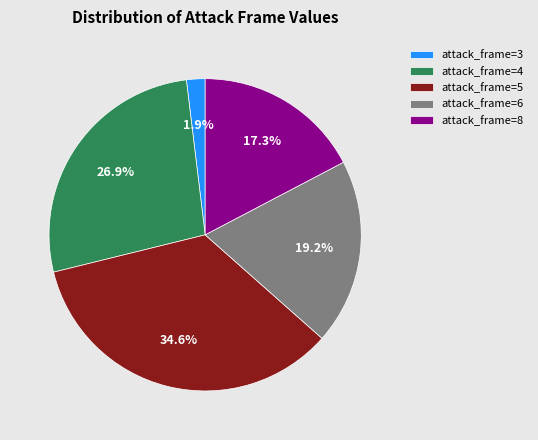

What is the ratio of the value at attack_frame=6 to the value at attack_frame=8?

1.1